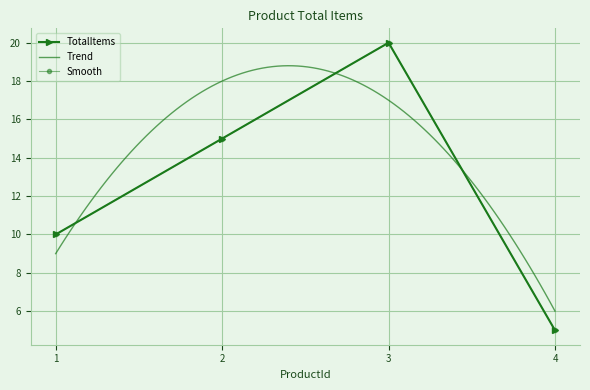

What is the greatest value displayed?

20